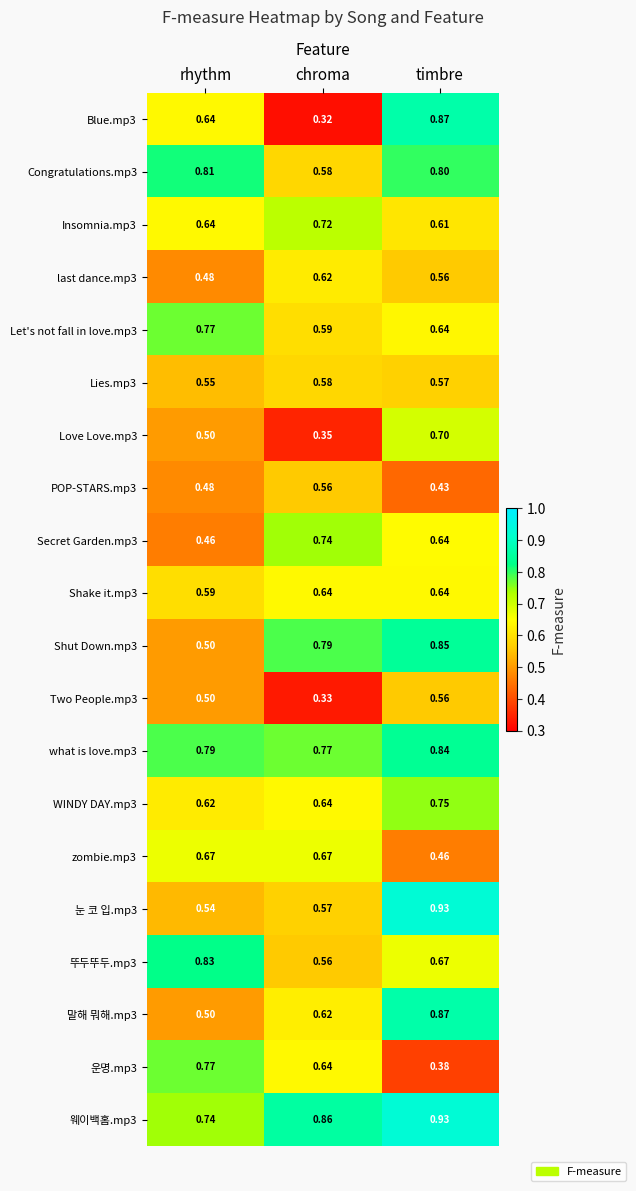

Which category has the highest value in the 말해 뭐해.mp3 series?

timbre